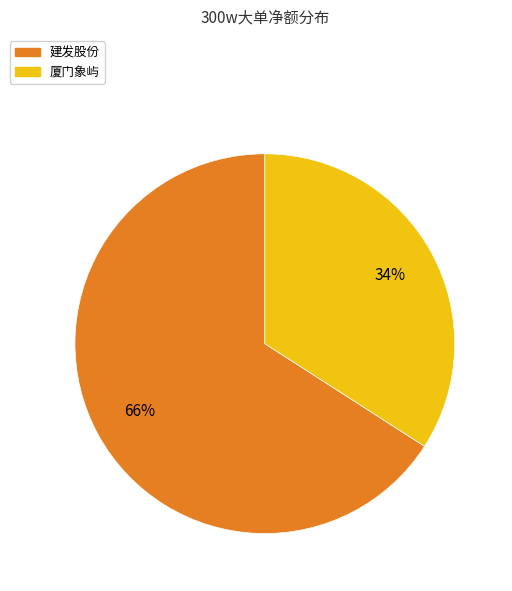

Is the sum of 建发股份 and 厦门象屿 greater than half?

Yes